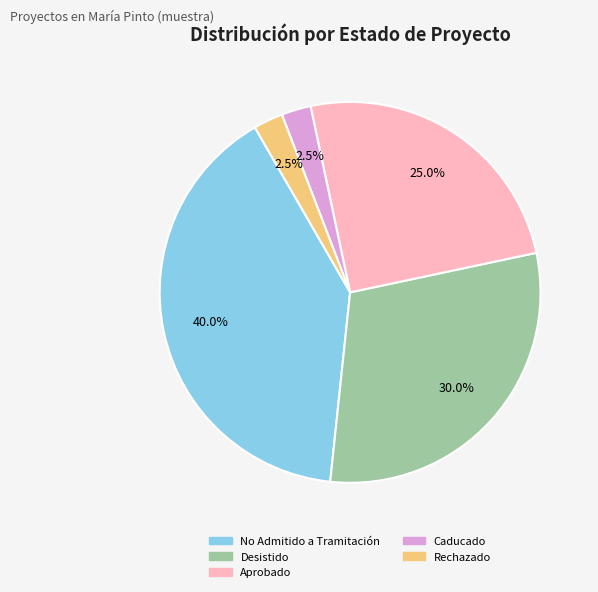

Is there any slice that represents more than half of the pie?

No